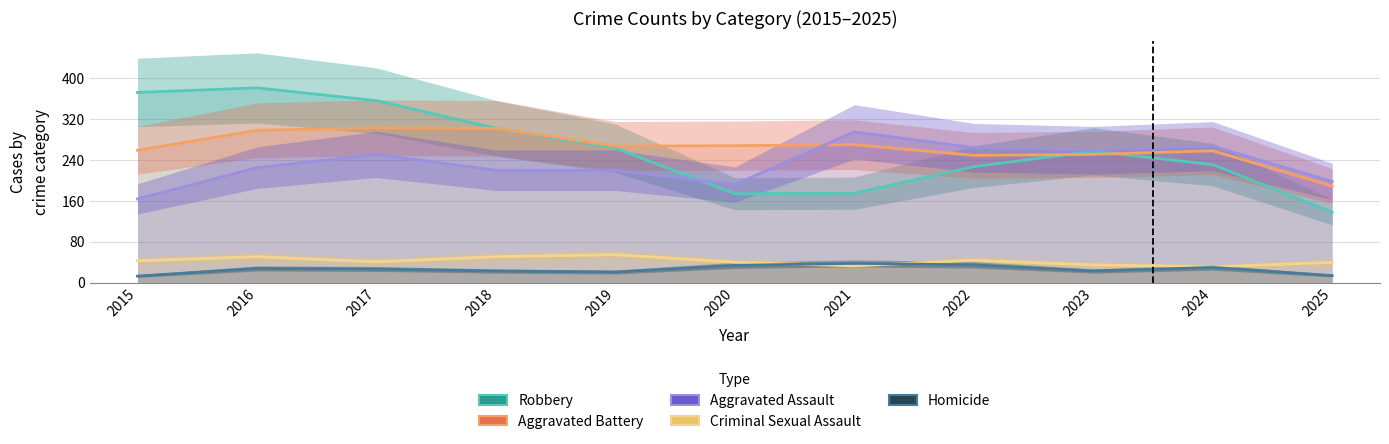

What is the highest value of the Aggravated Assault series?

295